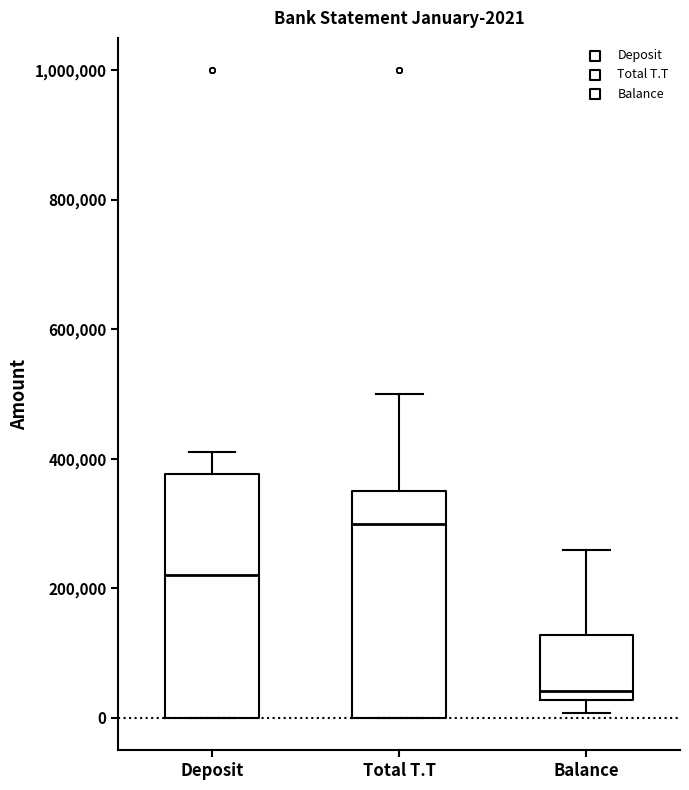

Comparing the boxes themselves (not the whiskers), which one is the tallest?

Deposit